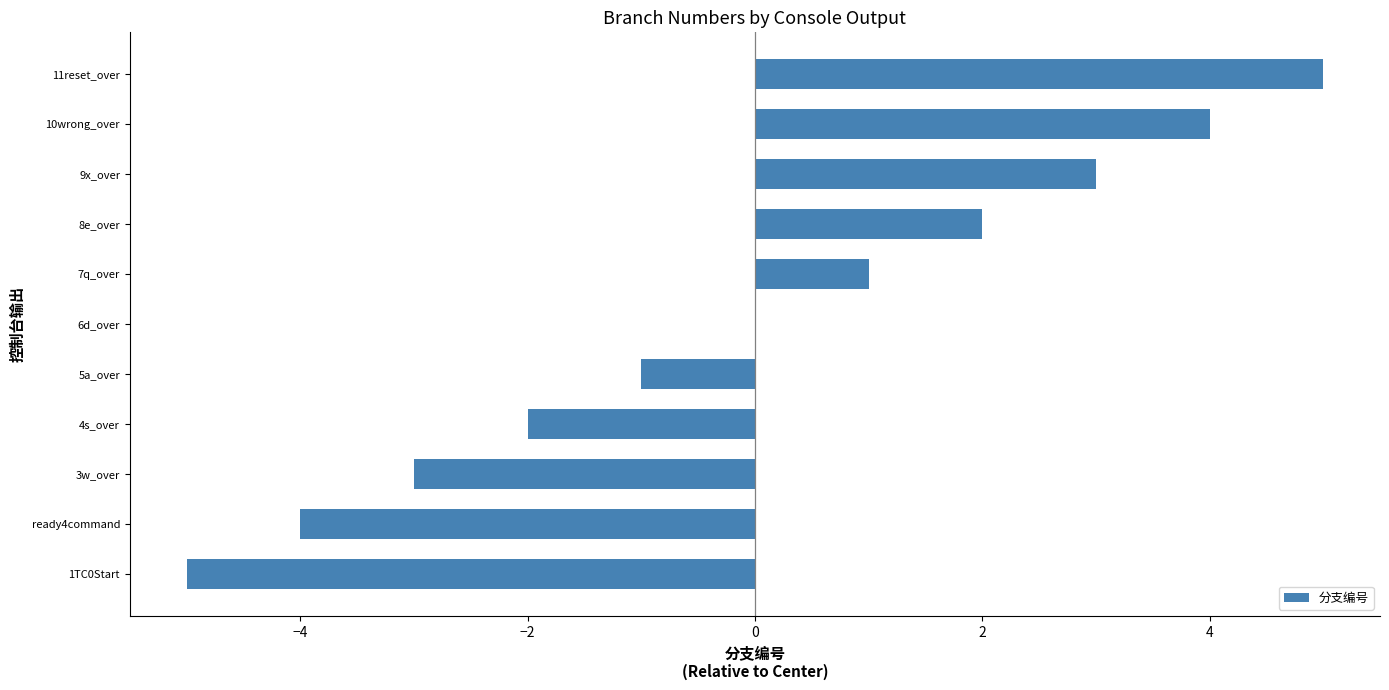

How many data points does each series have?

11